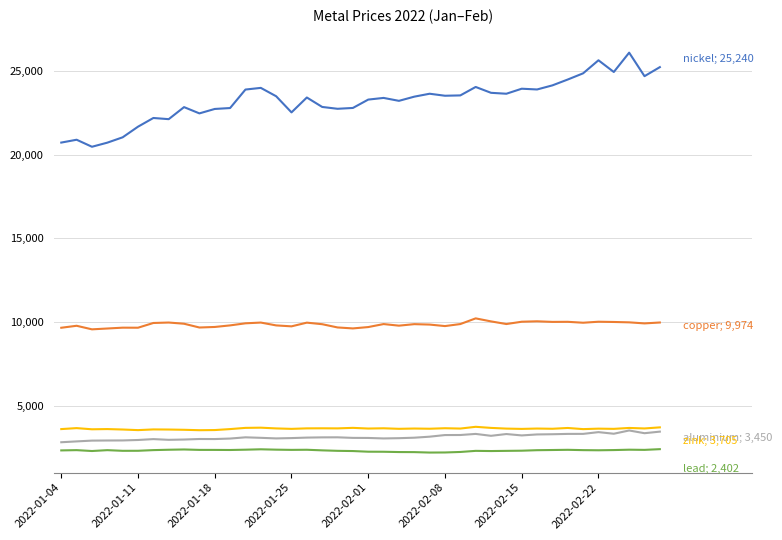

What is the maximum value shown in the chart?

26105.0